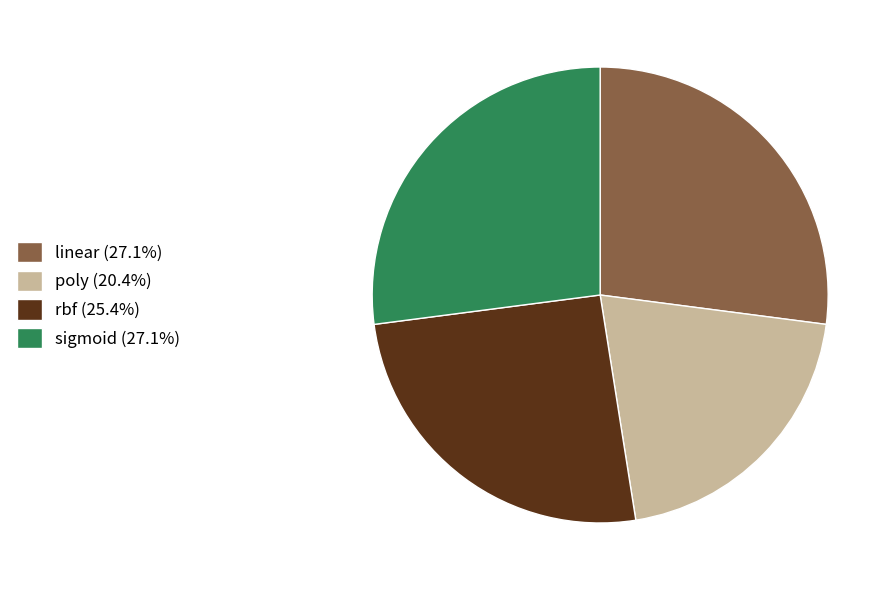

How many slices are in this pie chart?

4